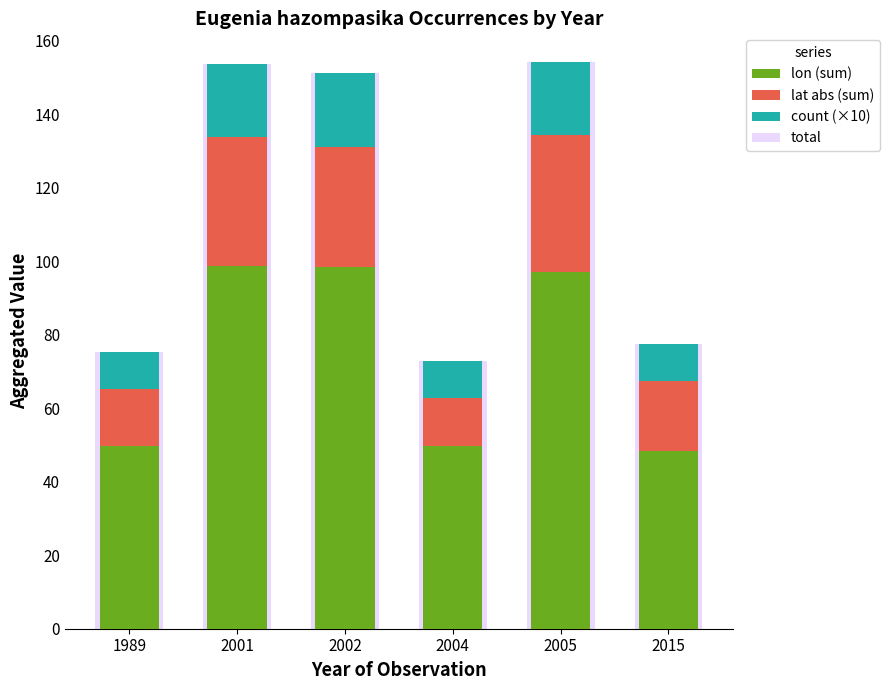

What is the value of the total bar at the 4th from the left?

72.9